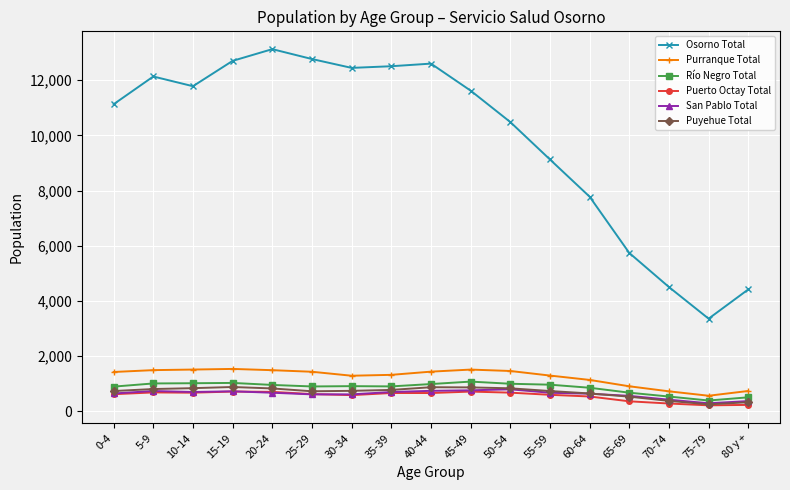

True or false: Río Negro Total has more than 1 points higher than both neighbors.

True